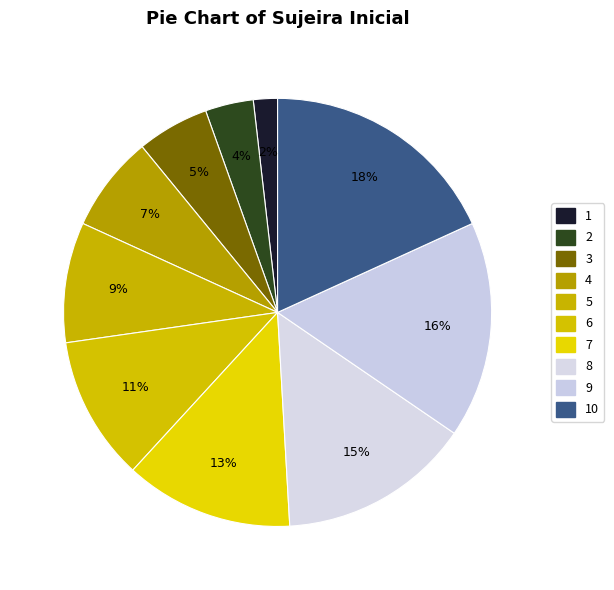

Is there any slice that represents more than half of the pie?

No